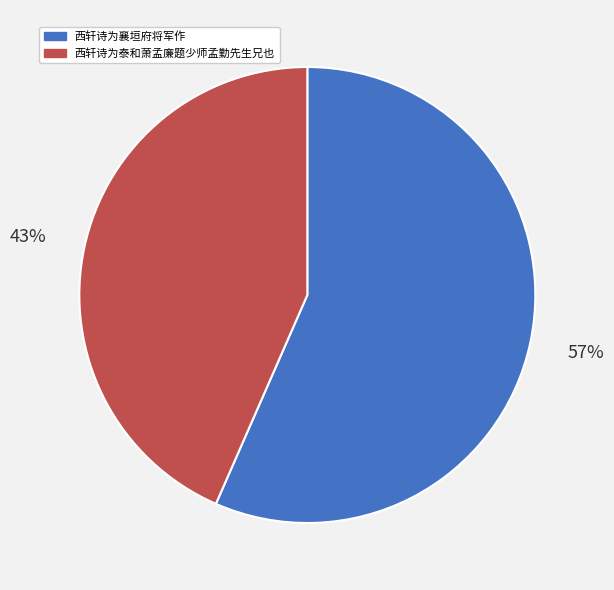

What is the majority slice?

西轩诗为襄垣府将军作